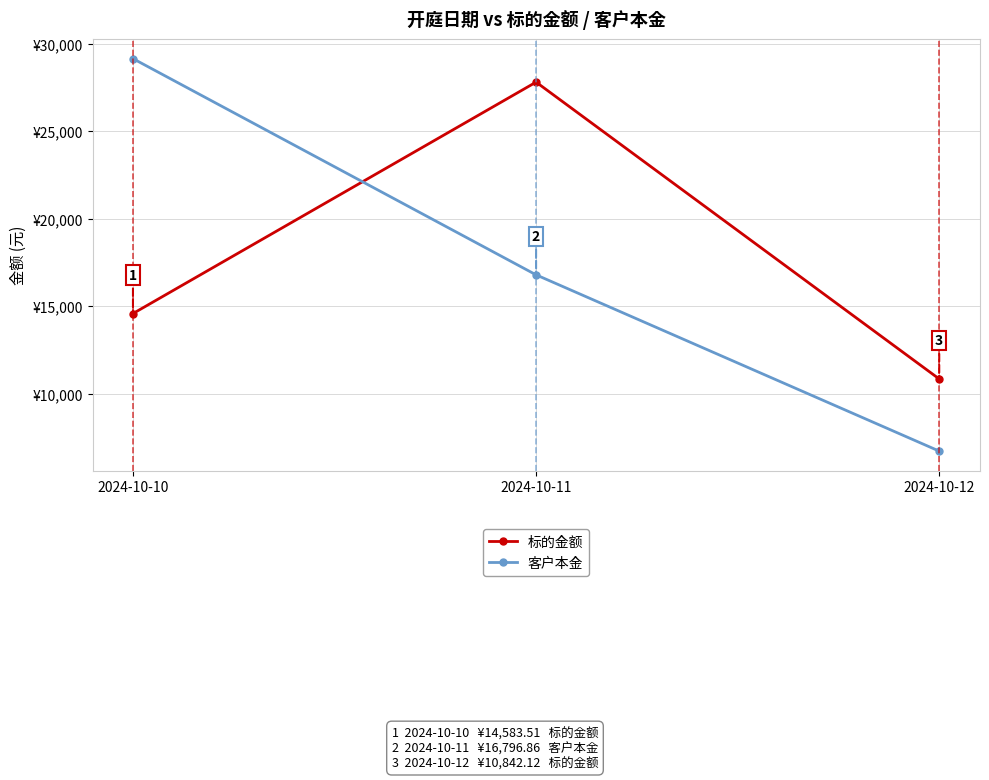

Rank the series at 2024-10-11 from lowest to highest value.

客户本金, 标的金额